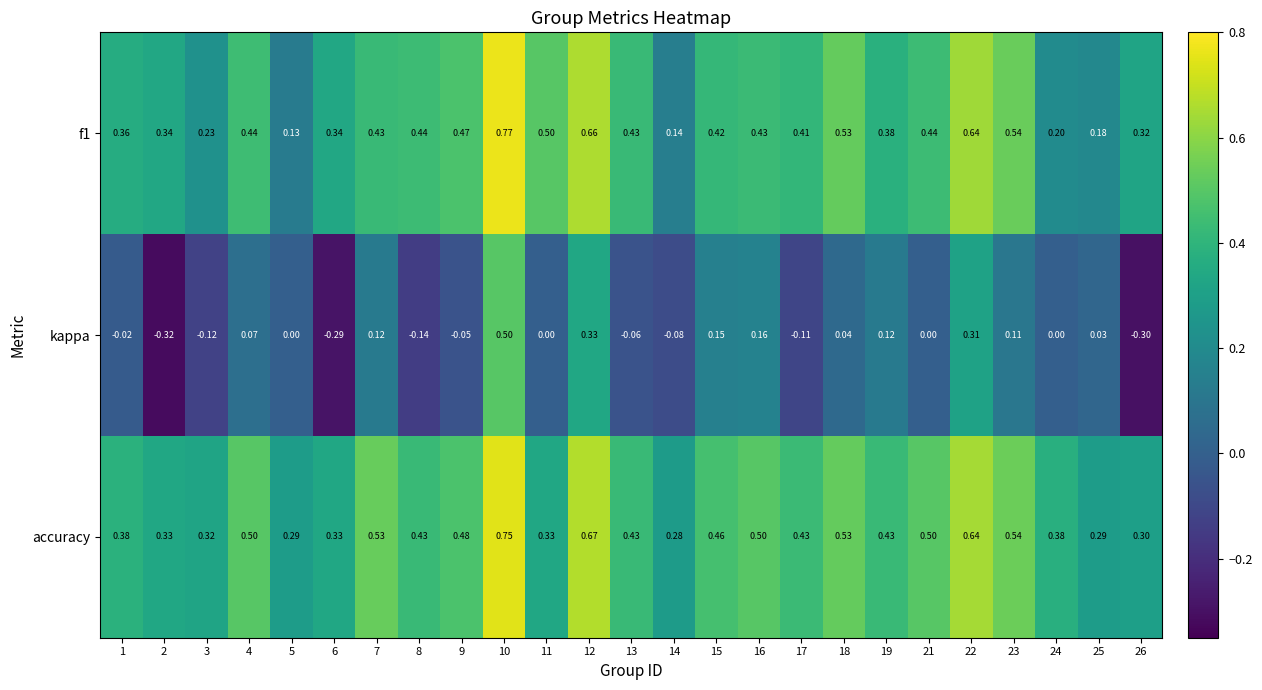

Which series has the largest range (max minus min)?

kappa